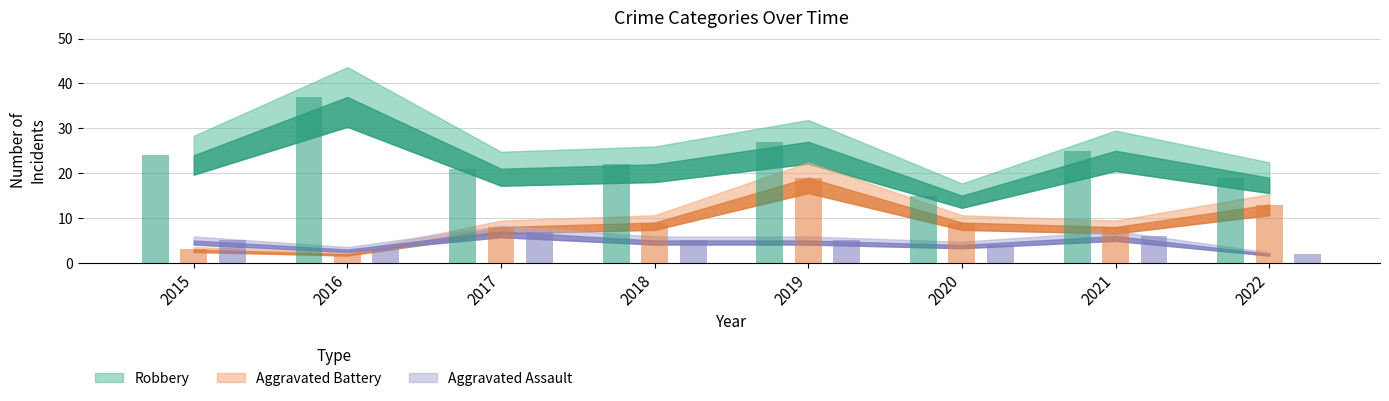

Is it true that Aggravated Assault equals 2 at 2016?

False